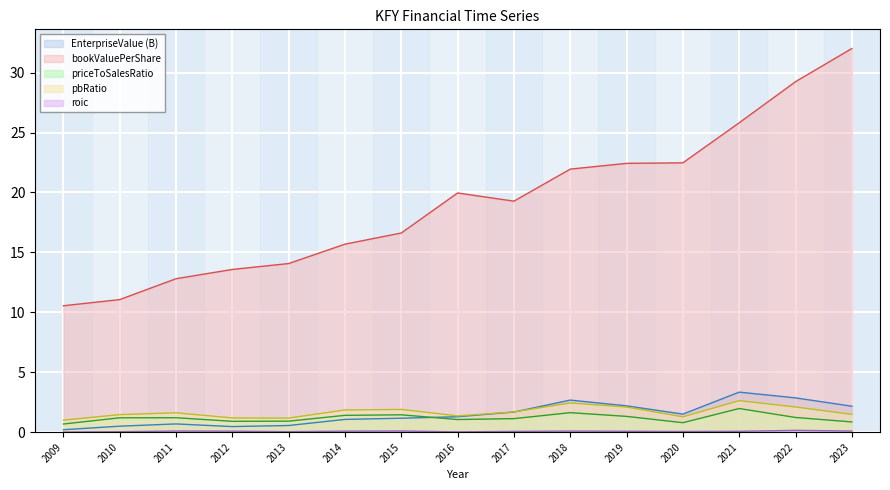

At how many categories does at least one series exceed 21?

6